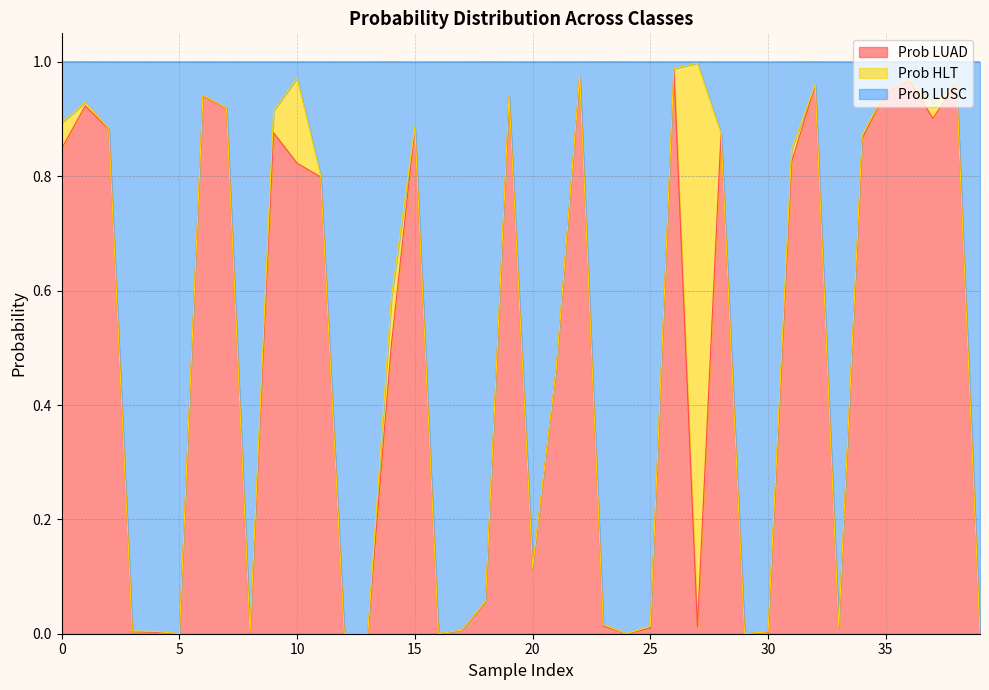

What is the difference between the Prob LUSC values at 19 and 5?

0.9